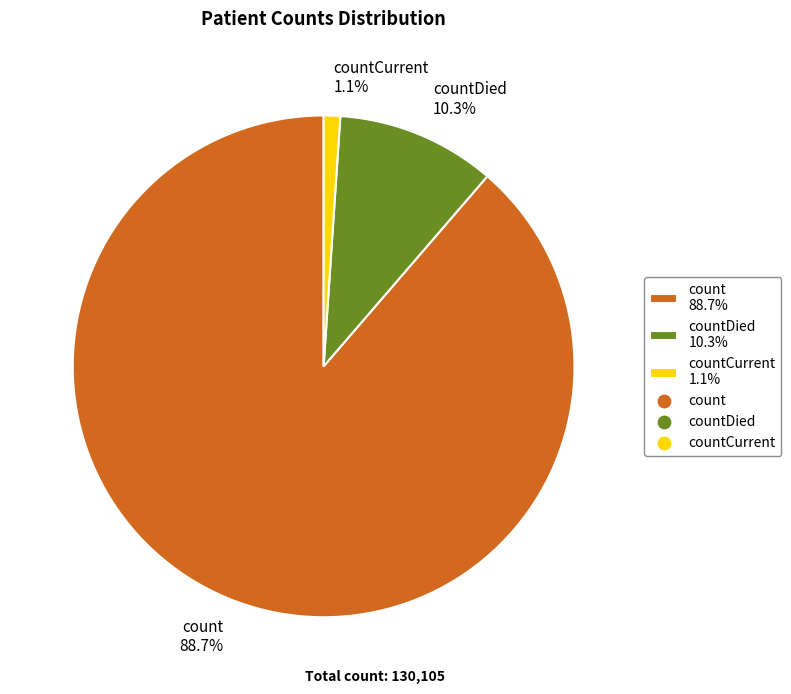

Rank the categories by value from highest to lowest.

count 88.7%, countDied 10.3%, countCurrent 1.1%